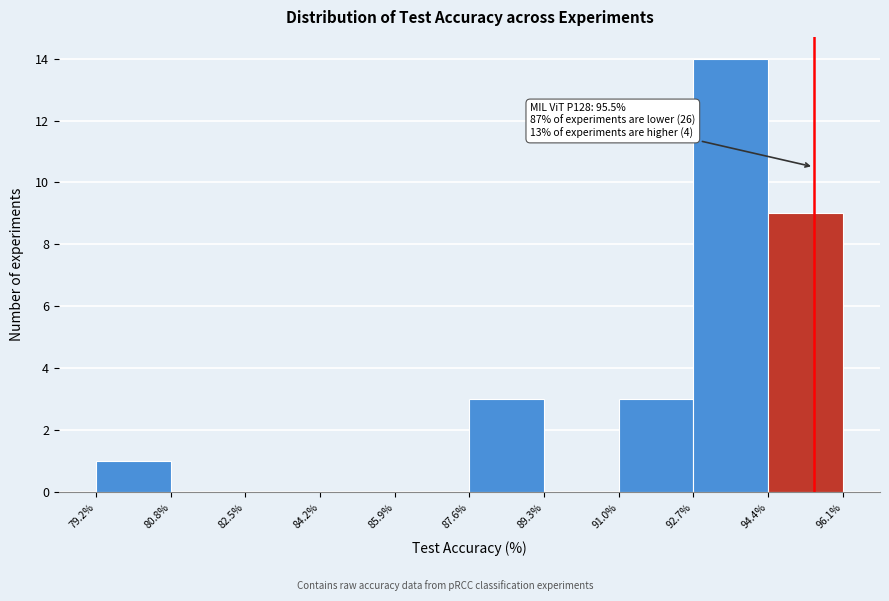

Over which range of the x-axis is the bar tallest?

92.7% to 94.4%